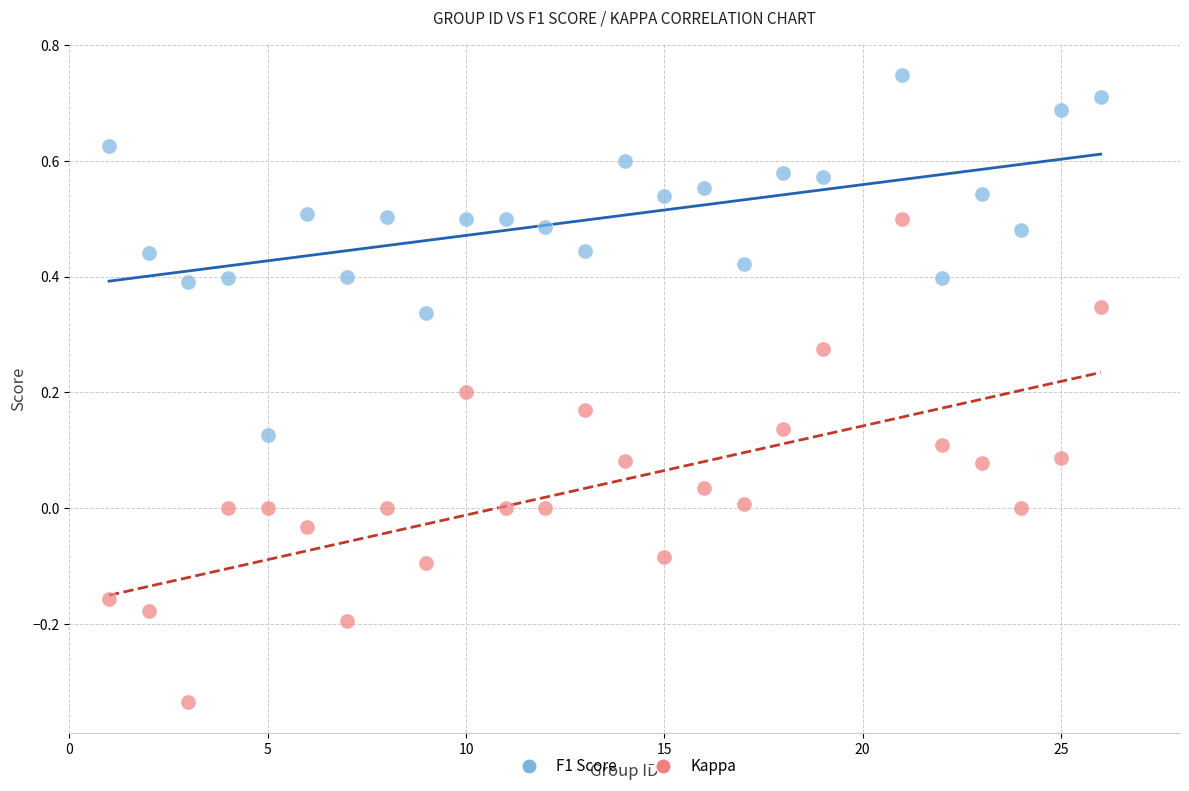

Which series contains the highest Y value?

F1 Score